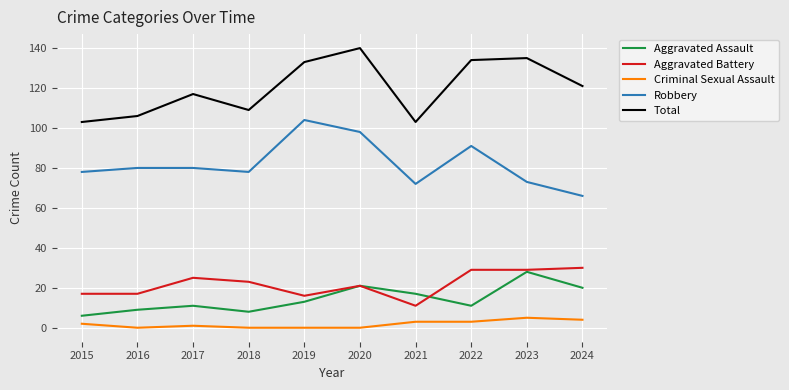

List the series in order of their peak value, highest first.

Total, Robbery, Aggravated Battery, Aggravated Assault, Criminal Sexual Assault